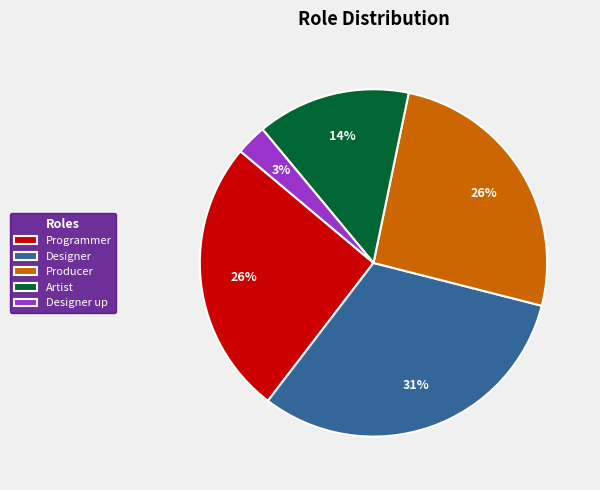

To the nearest percent, what is the combined percentage of Artist and Producer?

40%